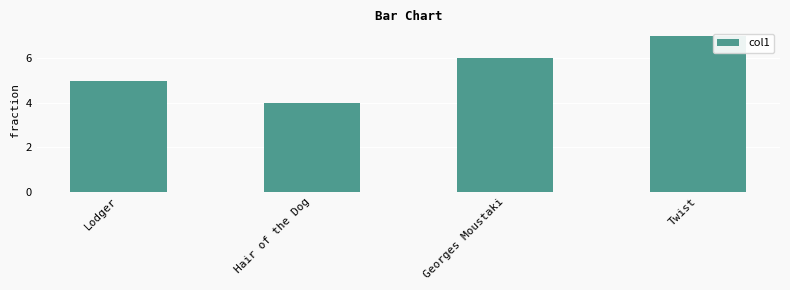

Which has a higher value, Hair of the Dog or Georges Moustaki?

Georges Moustaki